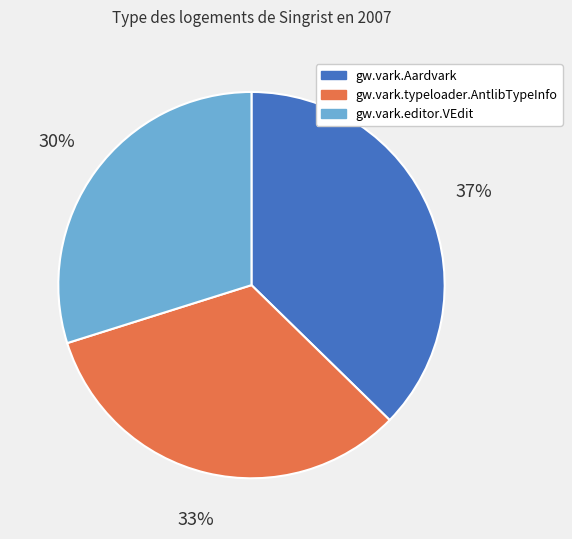

What is the ratio of the value at gw.vark.editor.VEdit to the value at gw.vark.Aardvark?

0.8